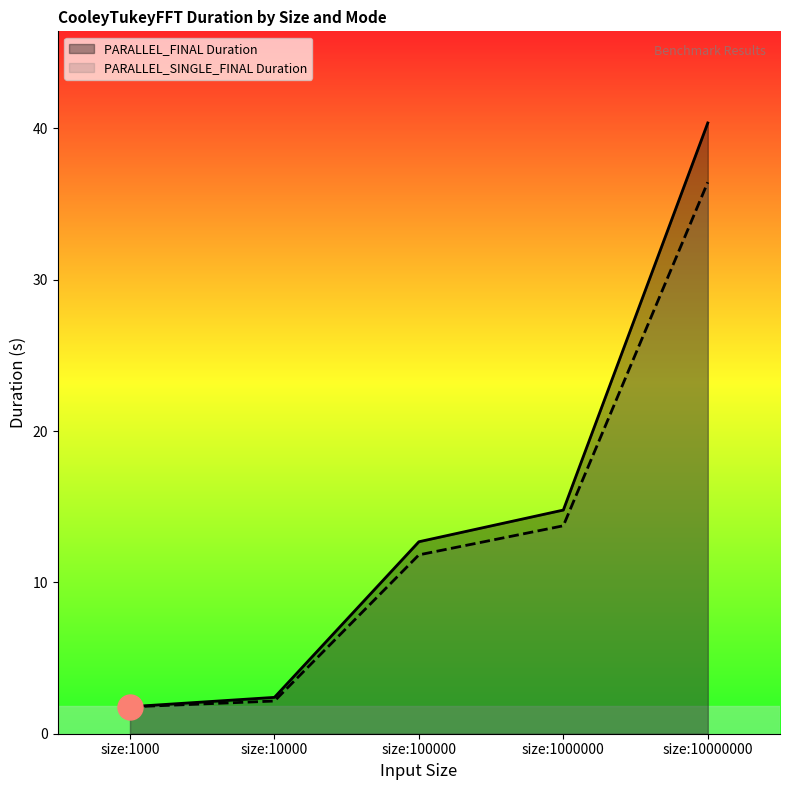

Is it true that PARALLEL_FINAL Duration equals 14.8 at size:1000000?

True